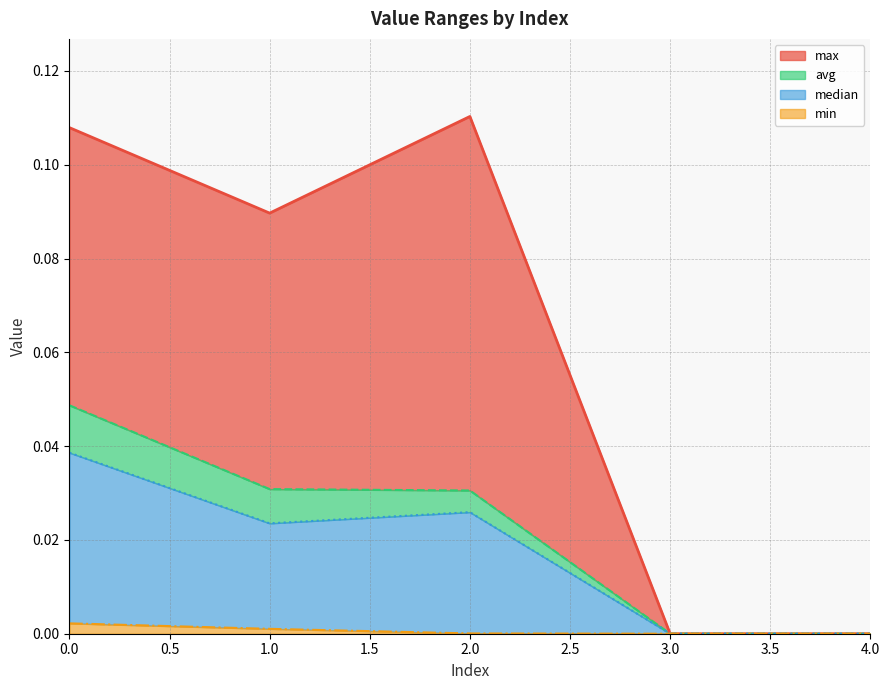

At which label does max reach its peak?

2